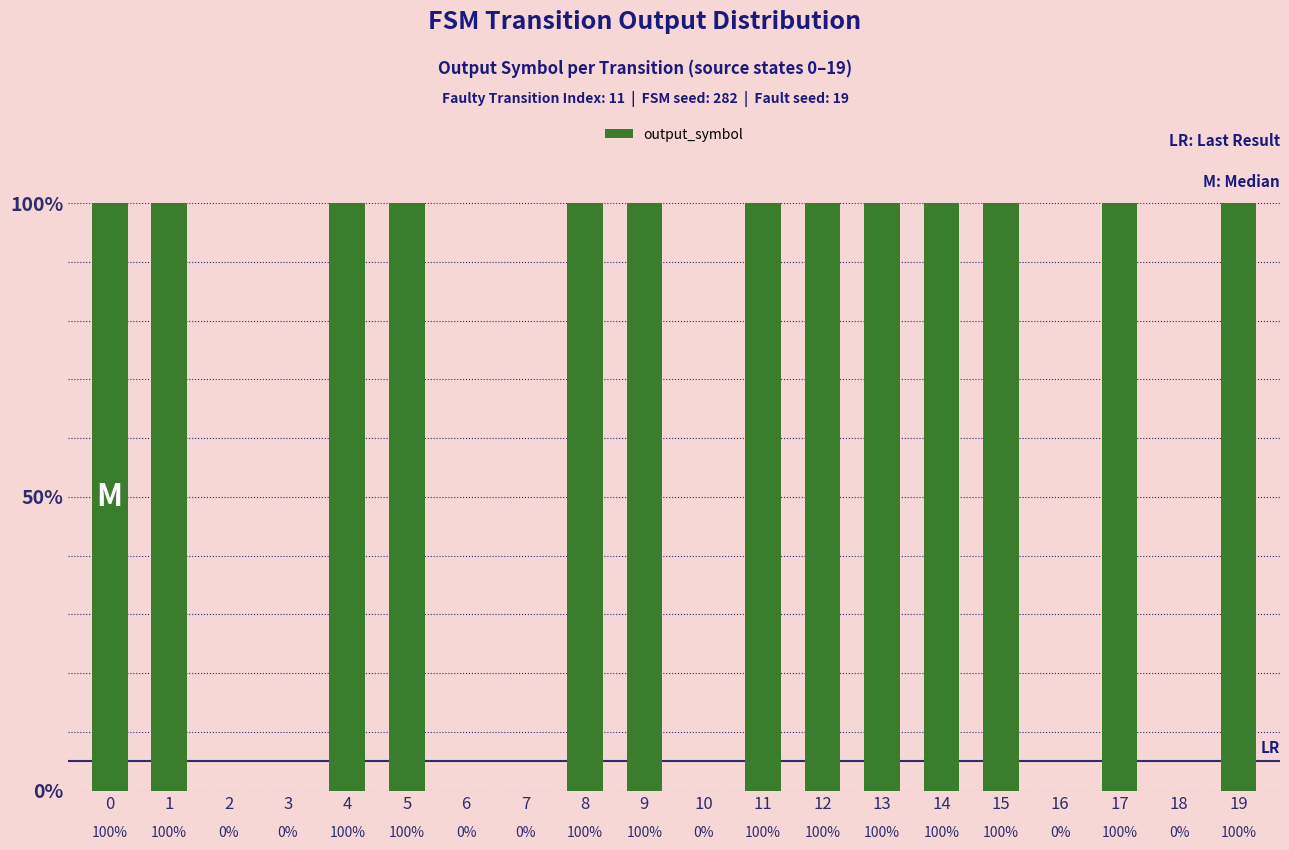

Reading left to right, what are all the values shown in this chart?

0=1	1=1	2=0	3=0	4=1	5=1	6=0	7=0	8=1	9=1	10=0	11=1	12=1	13=1	14=1	15=1	16=0	17=1	18=0	19=1